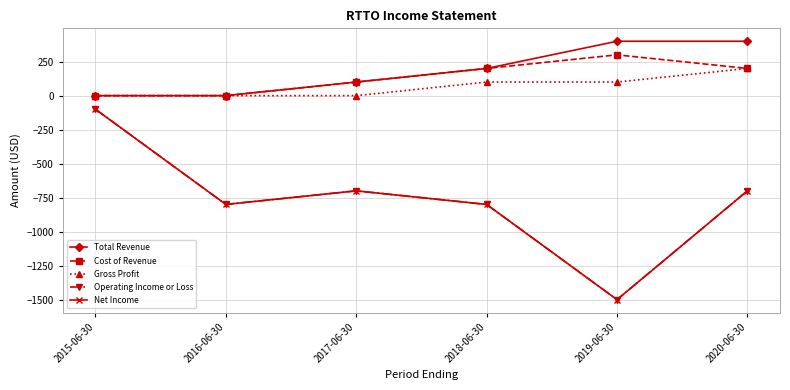

Does the chart have visible grid lines?

Yes